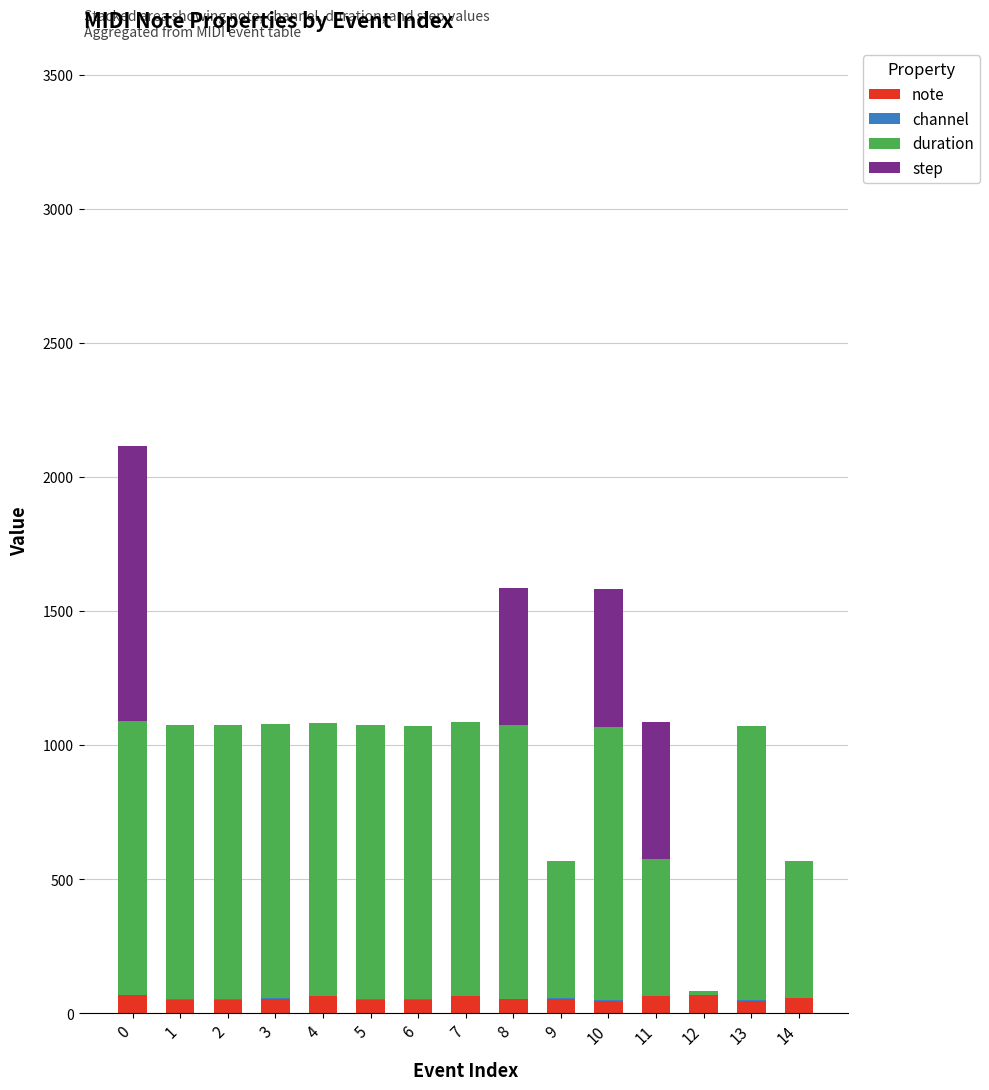

Count the number of categories in the chart.

15